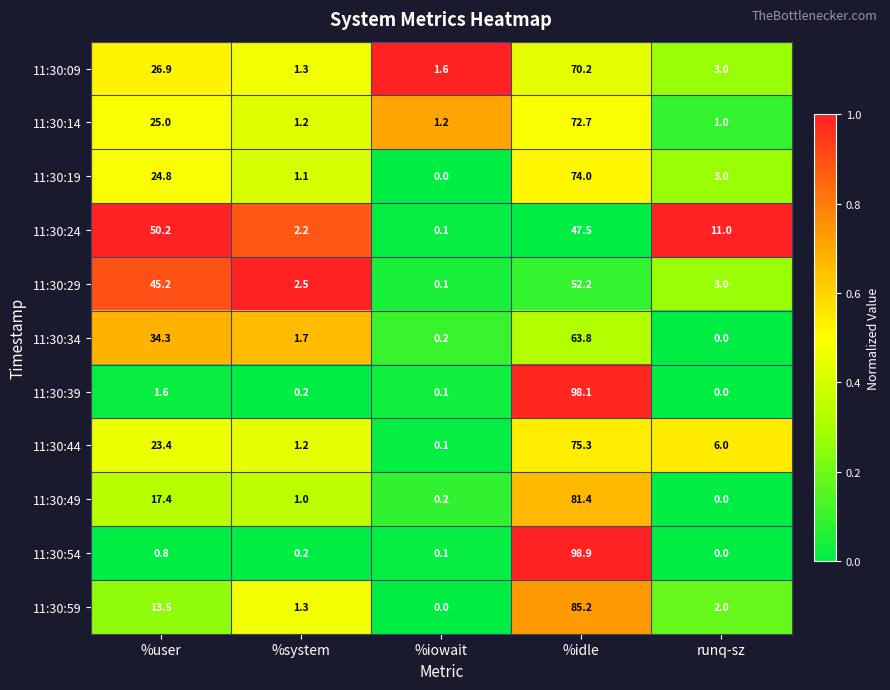

What is the sum of all 11:30:14 values?

101.1